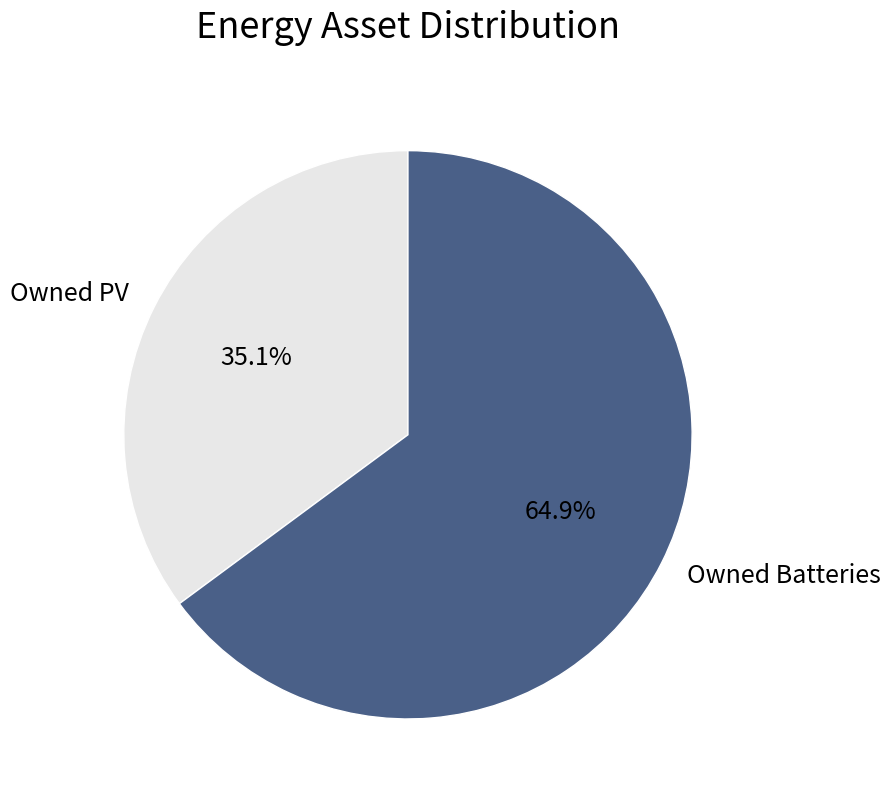

How much of the chart is everything except Owned PV?

64.9%